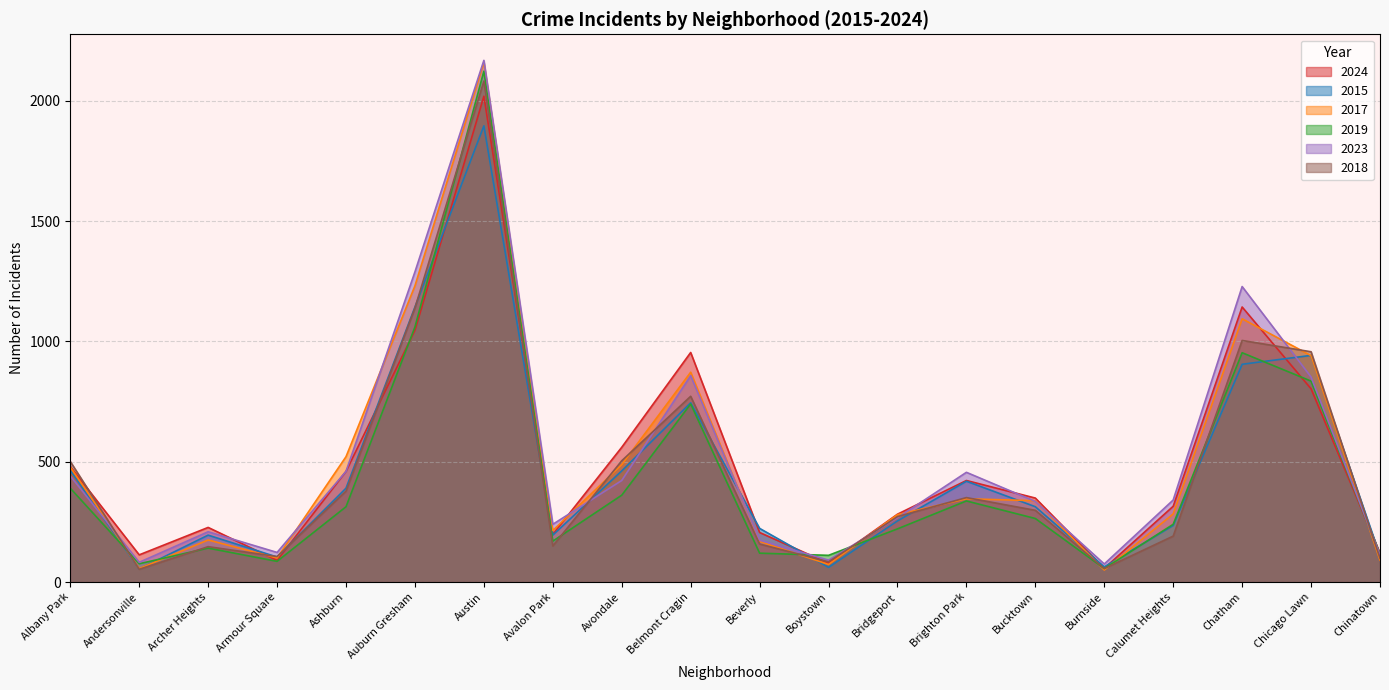

What position from the right is Archer Heights?

18